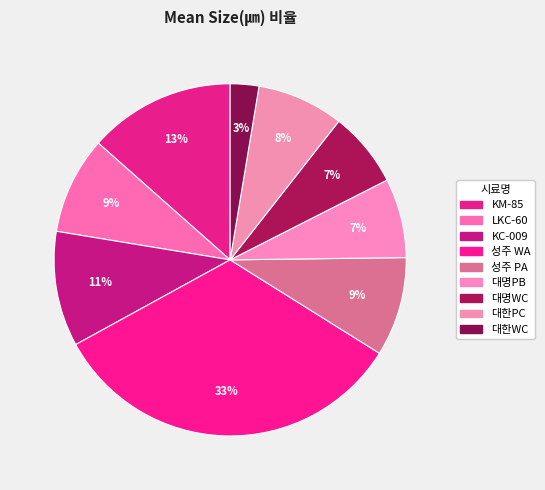

Combined, do 대한PC and LKC-60 account for over 50%?

No